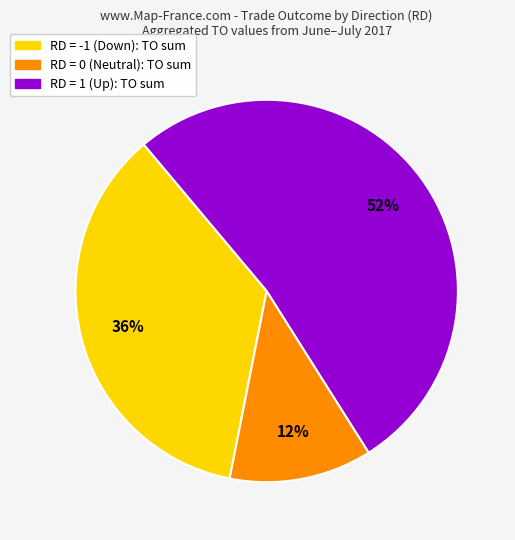

Is there a majority slice in this chart?

Yes